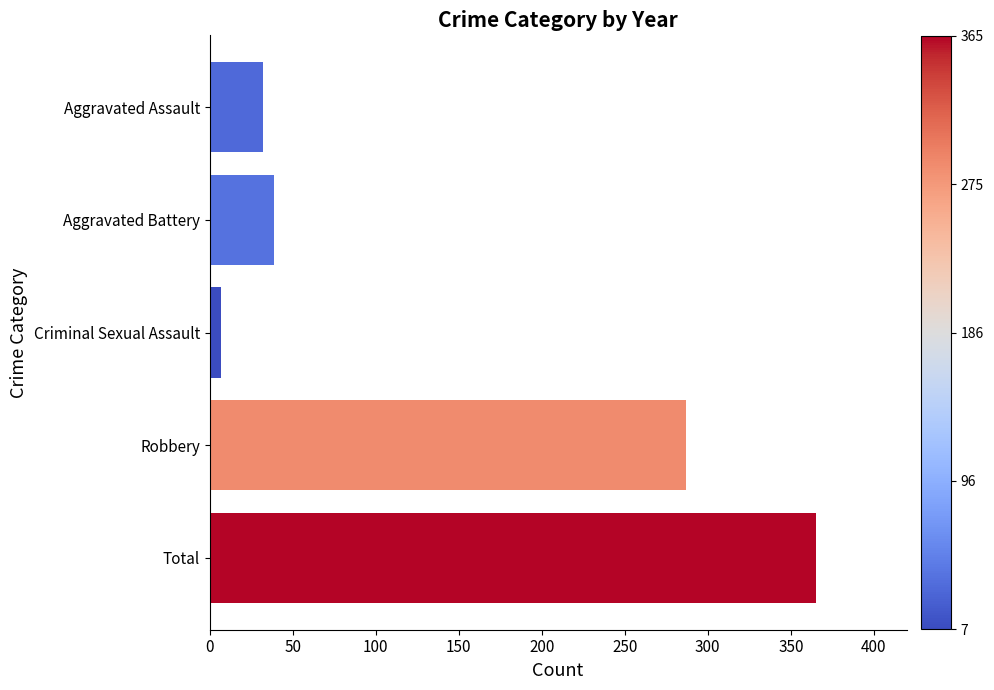

At which label is the value closest to 186?

Robbery